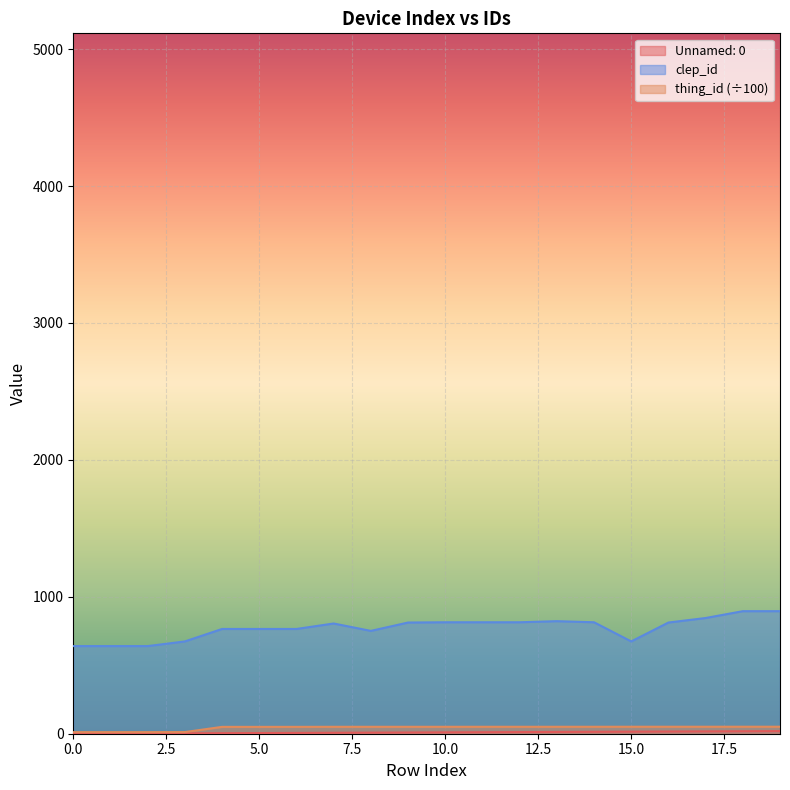

The Unnamed: 0 series shows 16.0 at 16. True or false?

True